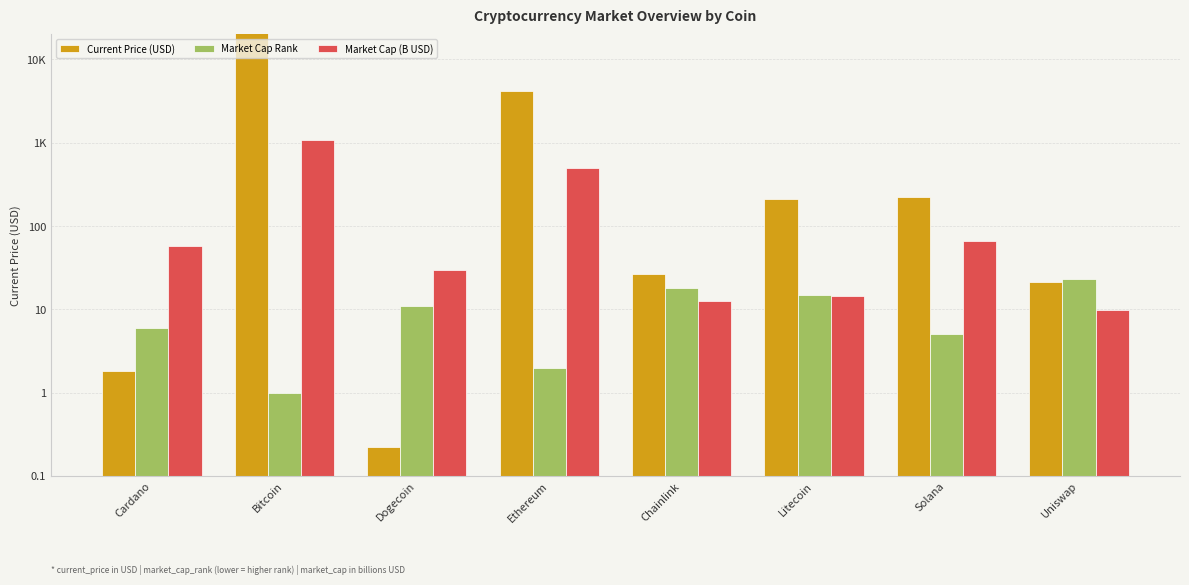

Which series has the widest spread of values?

Current Price (USD)